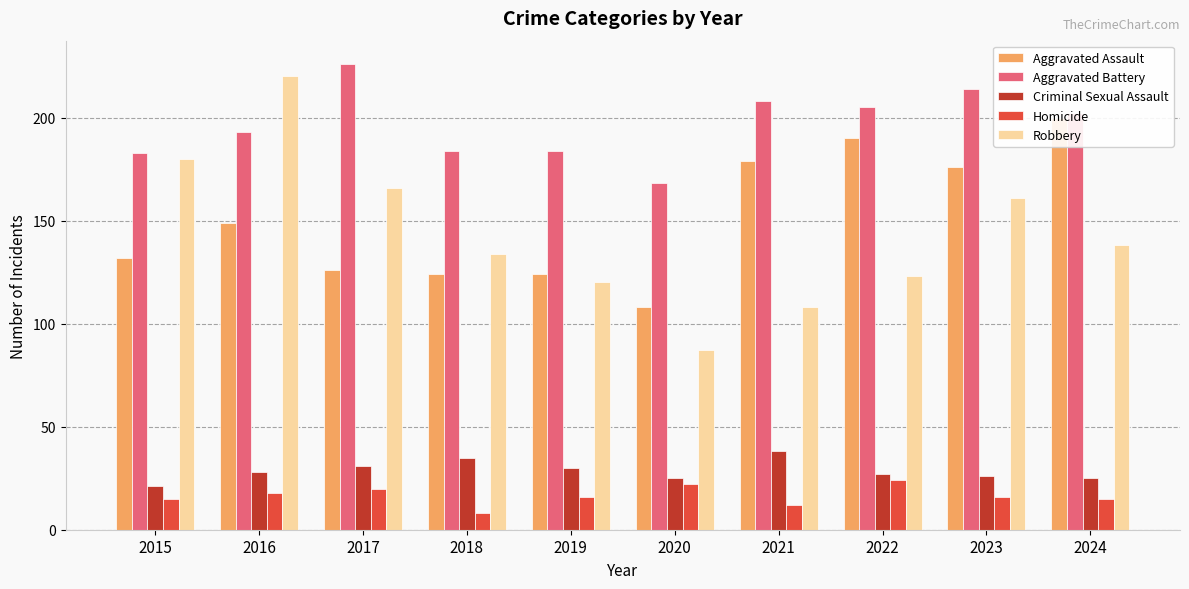

Rank the series at 2017 from highest to lowest value.

Aggravated Battery, Robbery, Aggravated Assault, Criminal Sexual Assault, Homicide